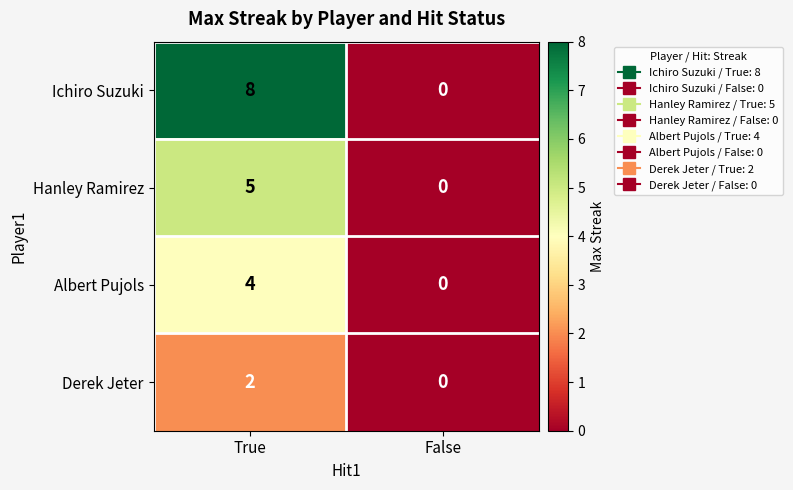

Reading left to right, what are all the values shown in this chart?

Ichiro Suzuki: True=8	False=0
Hanley Ramirez: True=5	False=0
Albert Pujols: True=4	False=0
Derek Jeter: True=2	False=0